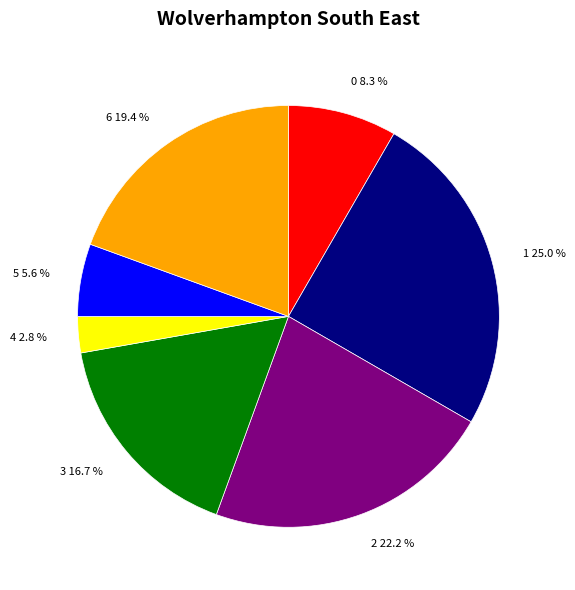

Which category has the biggest portion of the pie?

1